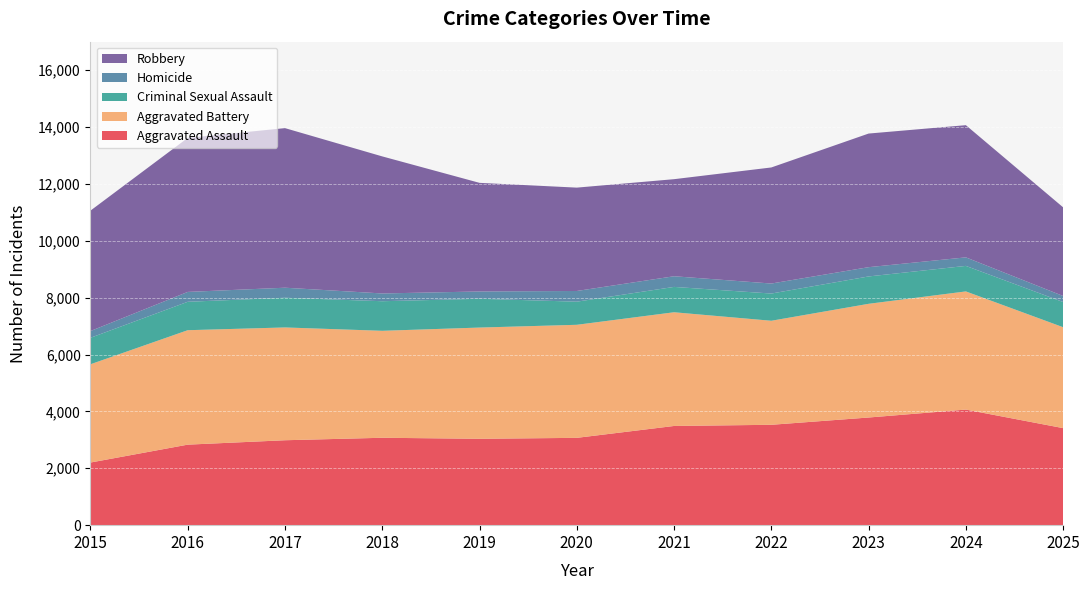

Reading right to left, list all the values displayed in this chart.

Aggravated Assault: 2025=3412	2024=4064	2023=3785	2022=3529	2021=3488	2020=3070	2019=3037	2018=3073	2017=2986	2016=2831	2015=2202
Aggravated Battery: 2025=3548	2024=4155	2023=3998	2022=3658	2021=3998	2020=3975	2019=3911	2018=3761	2017=3966	2016=4024	2015=3455
Criminal Sexual Assault: 2025=886	2024=897	2023=962	2022=957	2021=891	2020=813	2019=1012	2018=1040	2017=1044	2016=999	2015=931
Homicide: 2025=212	2024=300	2023=326	2022=352	2021=375	2020=376	2019=257	2018=273	2017=353	2016=347	2015=237
Robbery: 2025=3117	2024=4648	2023=4698	2022=4081	2021=3413	2020=3634	2019=3819	2018=4819	2017=5611	2016=5415	2015=4234